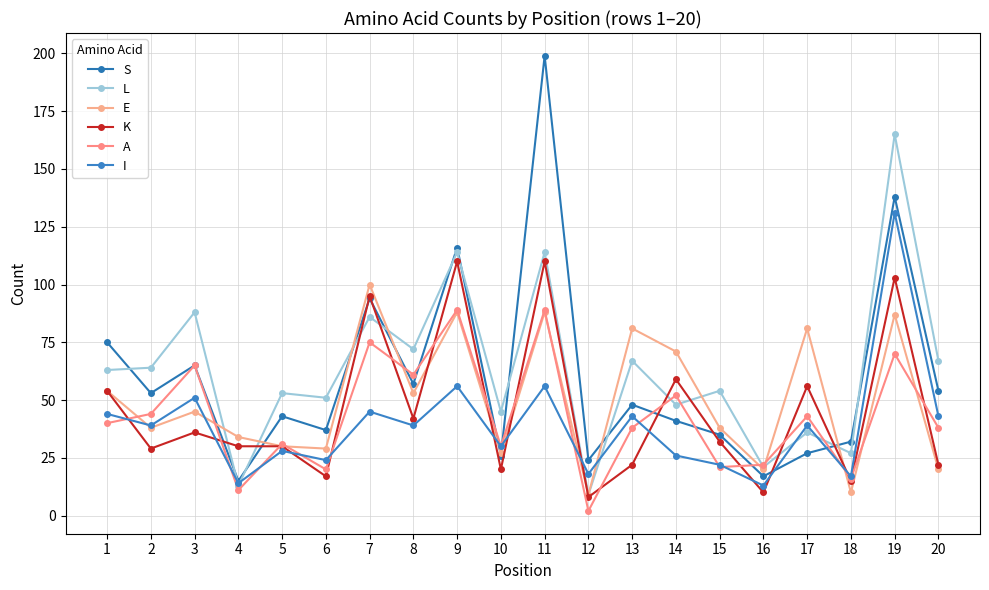

Between 9 and 20, which series saw the biggest shift?

K